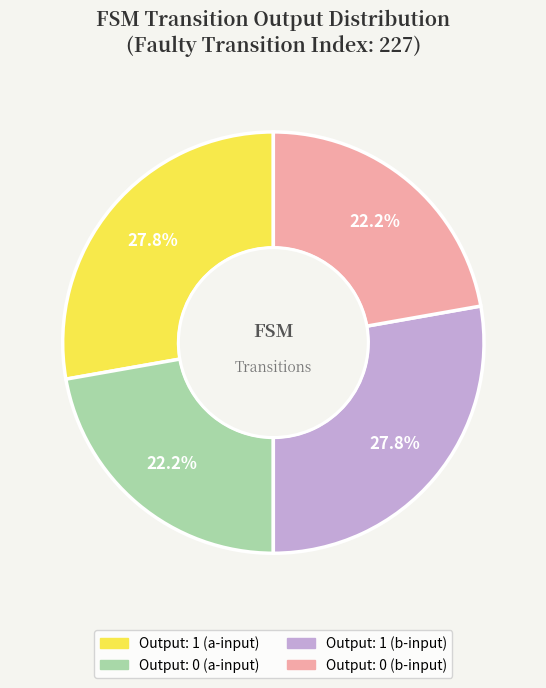

Is there a majority slice in this chart?

No